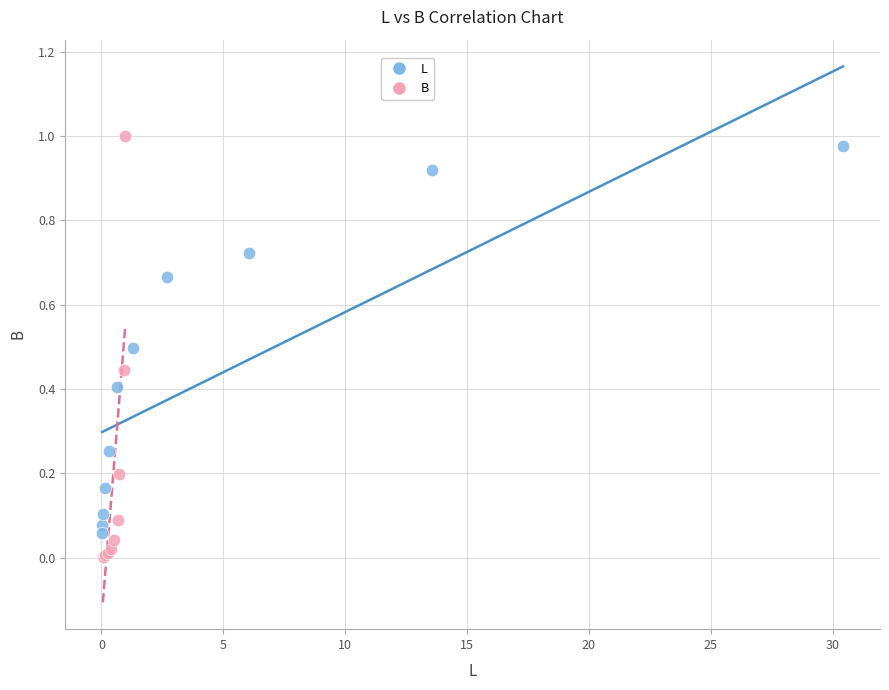

Which series has the widest spread of Y values?

B